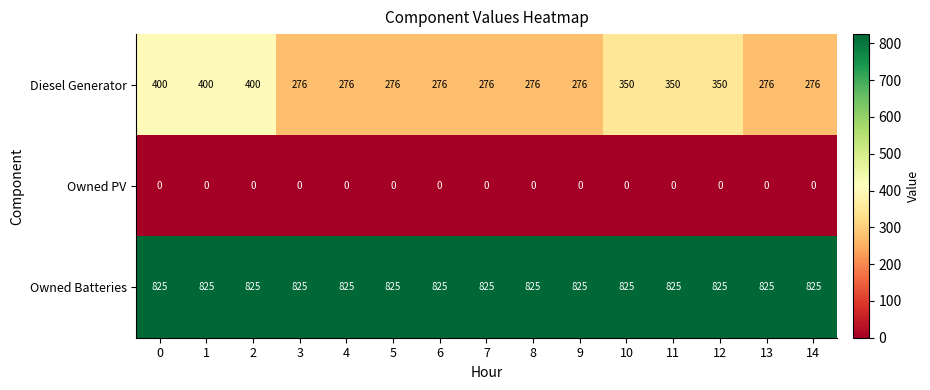

What is the difference between the highest and lowest values at 6?

825